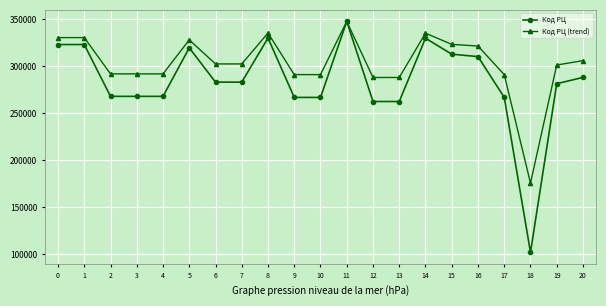

What is the value of the Код РЦ (trend) point at the 7th from the left?

302579.8